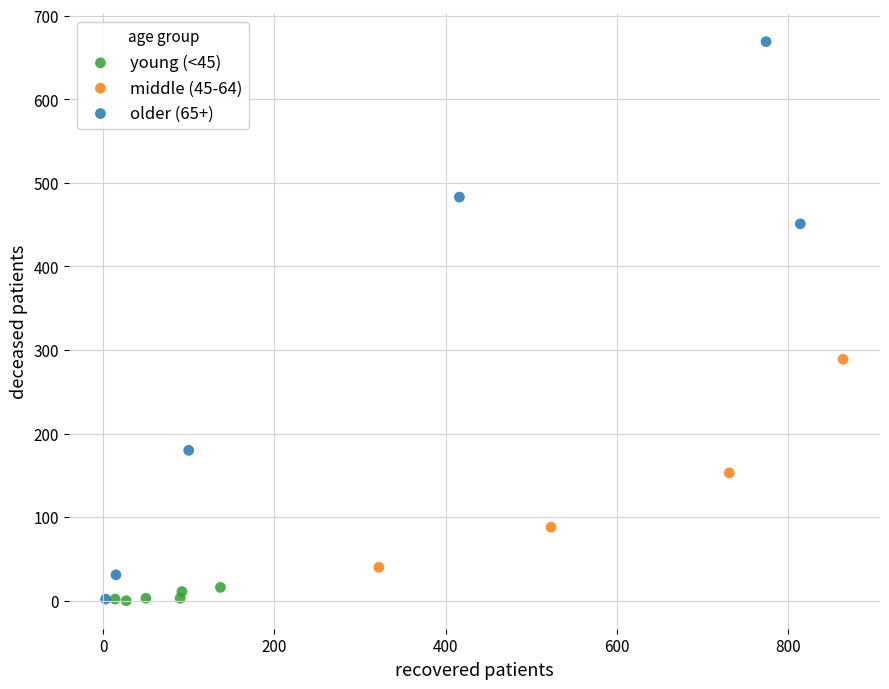

What are all the series names shown in the legend?

young (<45), middle (45-64), older (65+)